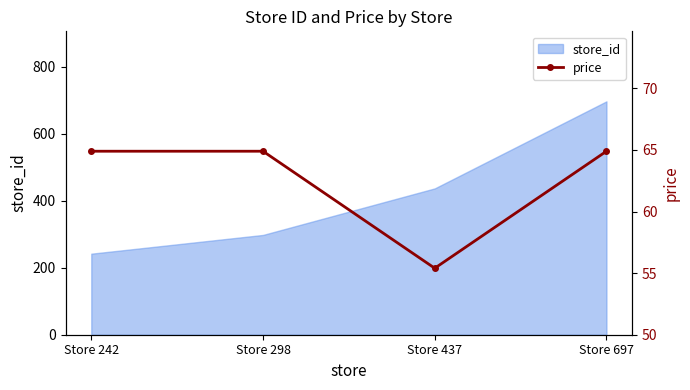

List the labels in order of store_id value, smallest first.

Store 242, Store 298, Store 437, Store 697